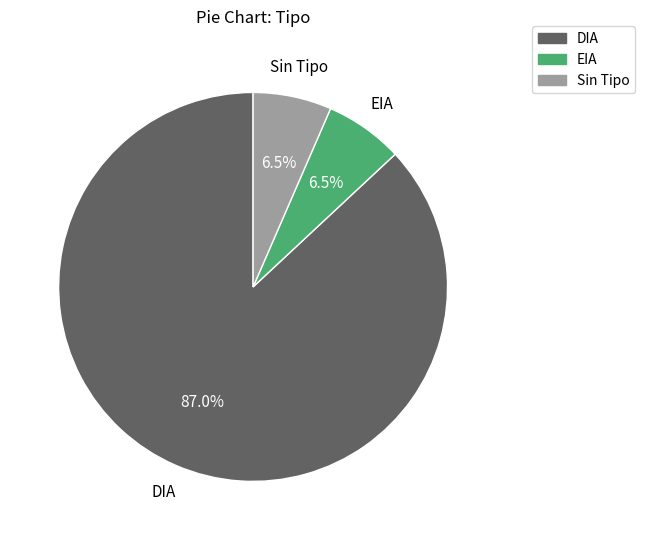

Is there a majority slice in this chart?

Yes